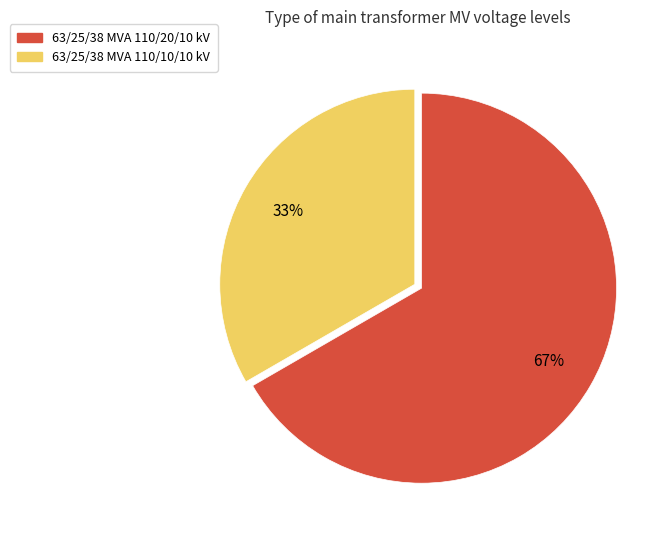

To the nearest percent, what is the average slice percentage?

50%